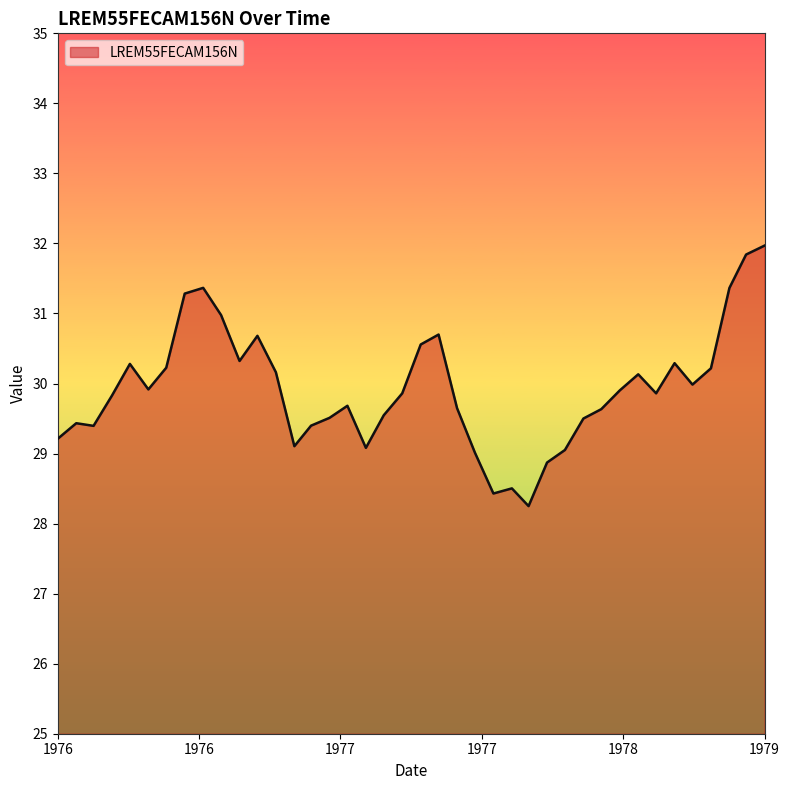

What is the difference between the maximum and minimum values?

3.7